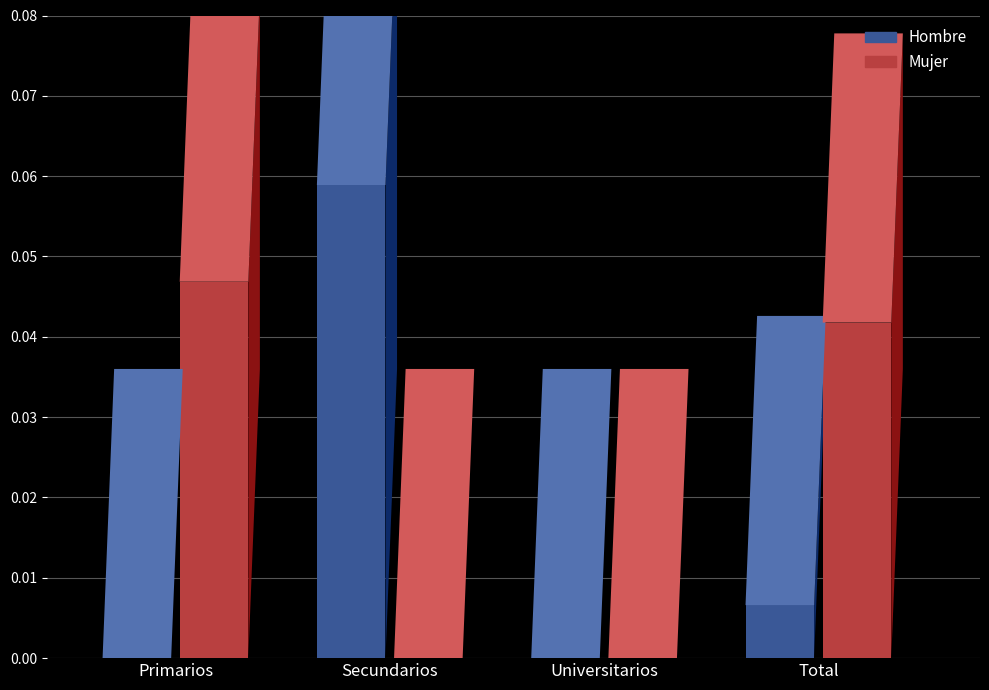

Reading left to right, extract all data points from this chart.

Hombre: 0.0	0.1	0.0	0.0
Mujer: 0.0	0.0	0.0	0.0